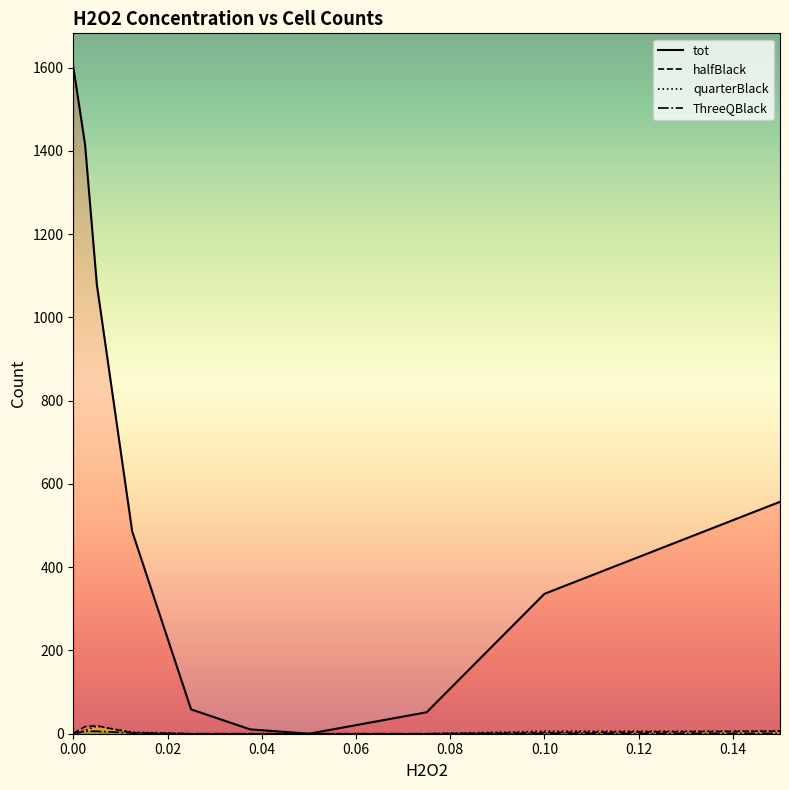

Reading left to right, list all the values displayed in this chart.

tot: 1602.0	1415.0	1079.0	486.0	58.5	10.5	0.0	51.5	336.0	557.0
halfBlack: 1.0	17.0	19.0	2.0	0.0	0.0	0.0	0.0	3.0	6.0
quarterBlack: 0.0	8.0	18.0	4.0	0.0	0.0	0.0	0.0	6.0	6.0
ThreeQBlack: 0.0	6.0	6.0	2.0	0.0	0.0	0.0	0.0	1.0	1.0